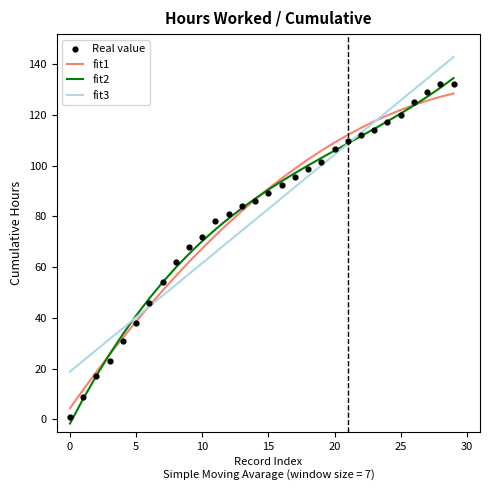

At which category is the sum across all series the highest?

29